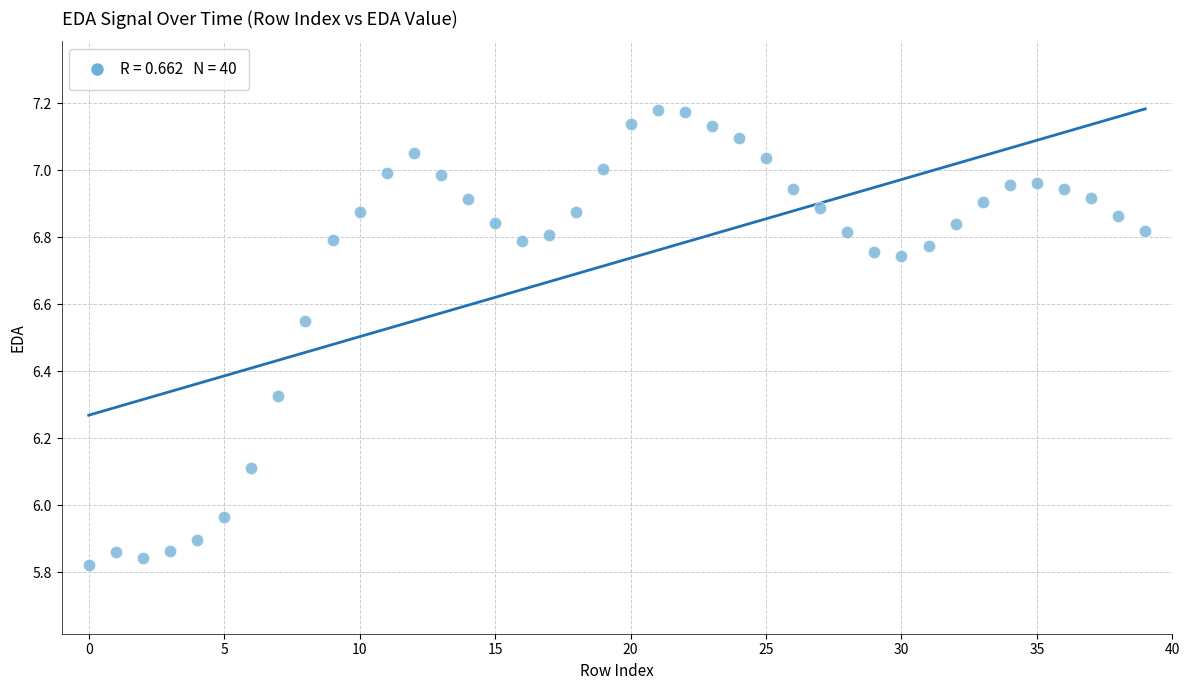

What is the range of Y values (max minus min)?

1.4